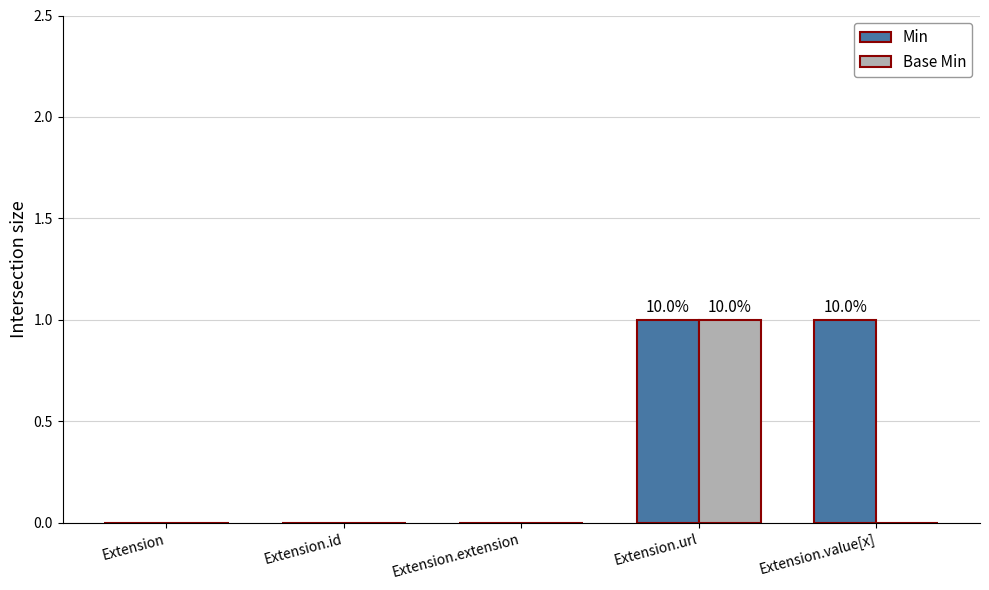

Which category has the highest value in the Base Min series?

Extension.url